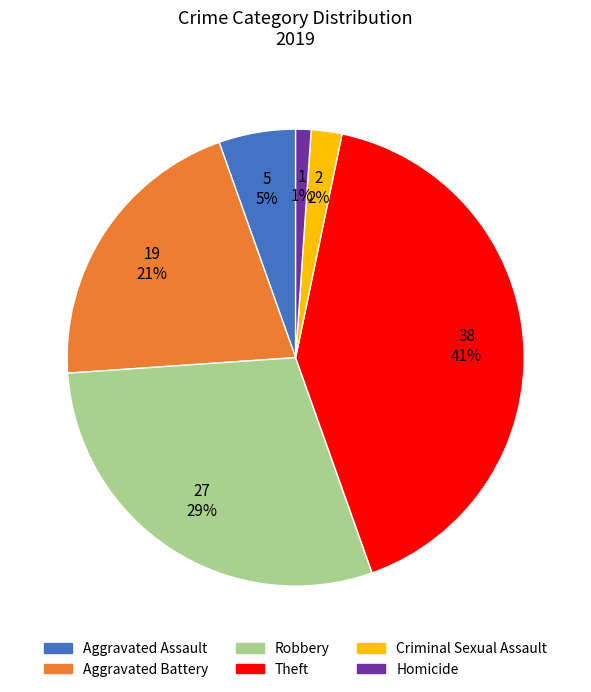

How many slices are in this pie chart?

6